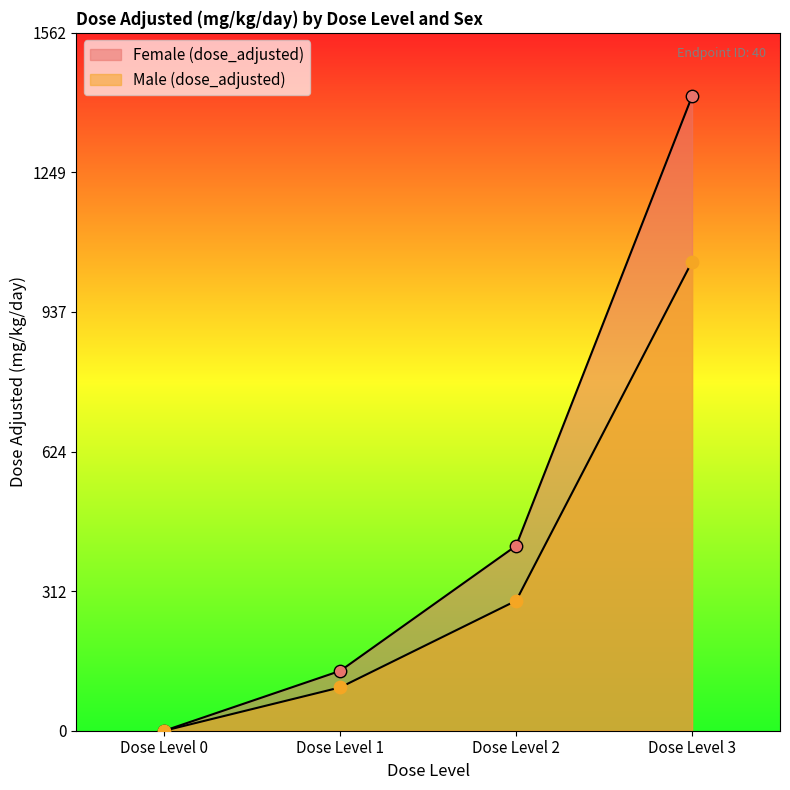

Is the value of Female (dose_adjusted) at Dose Level 0 greater than the value of Male (dose_adjusted) at Dose Level 0?

No